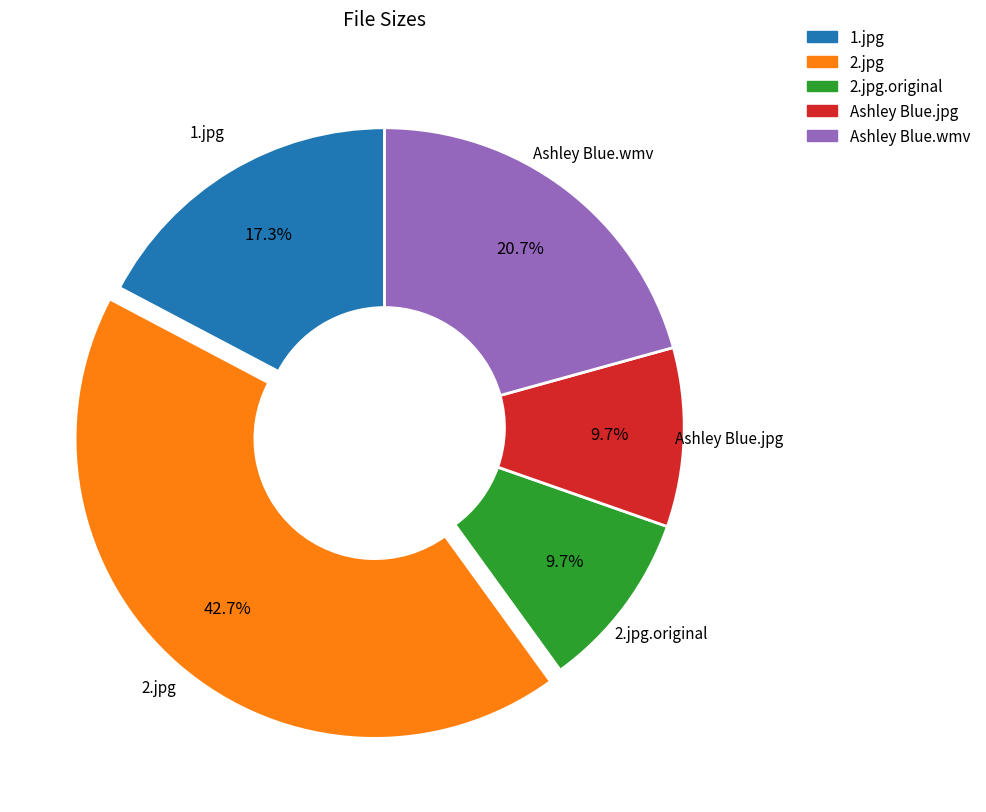

How many slices are in this pie chart?

5